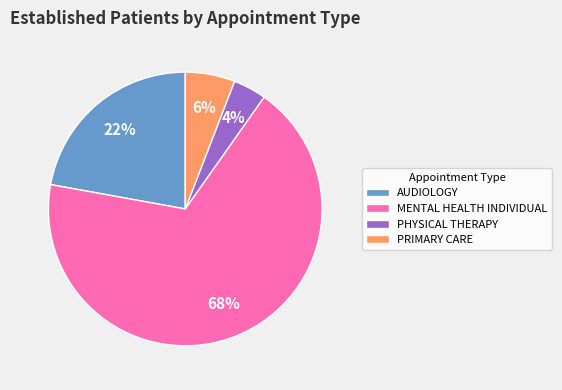

How many segments does this pie chart have?

4